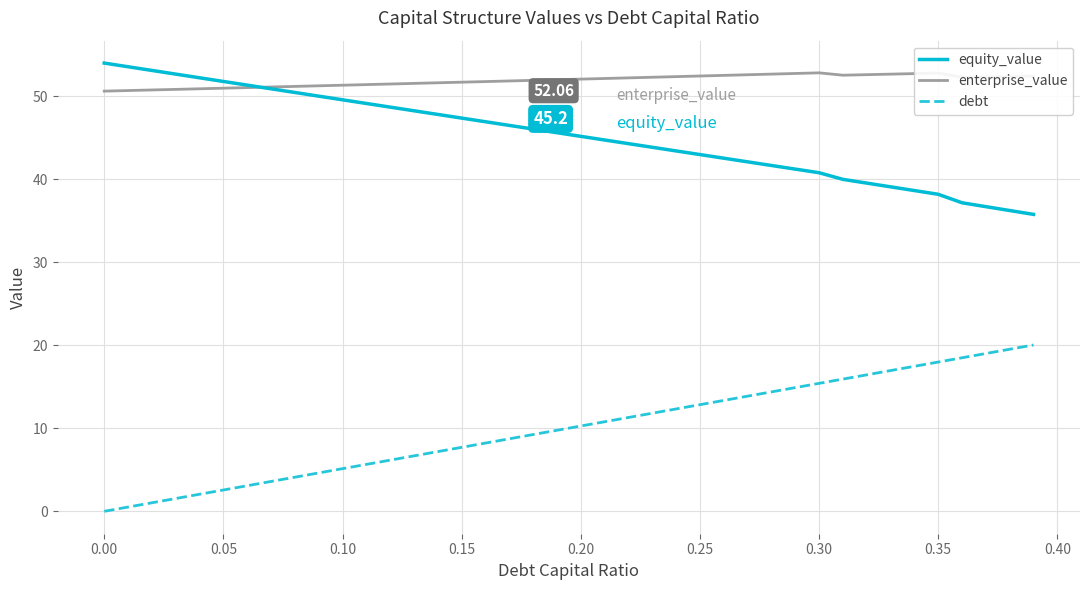

Which series has the largest total across all categories?

enterprise_value